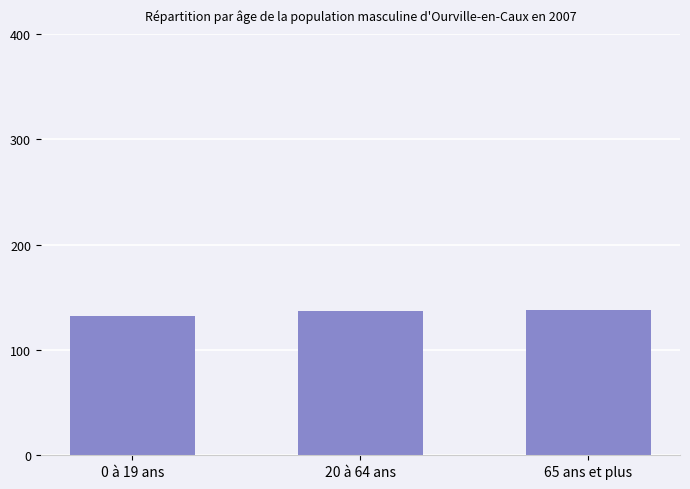

Read the value at 20 à 64 ans.

137